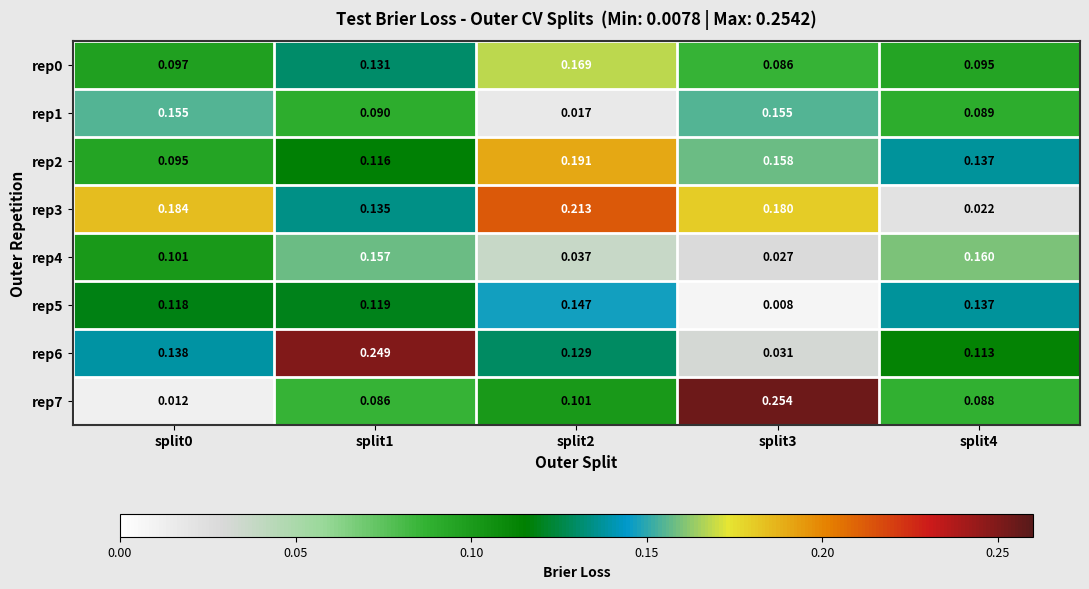

Is the value of rep4 at split2 greater than the value of rep0 at split3?

No